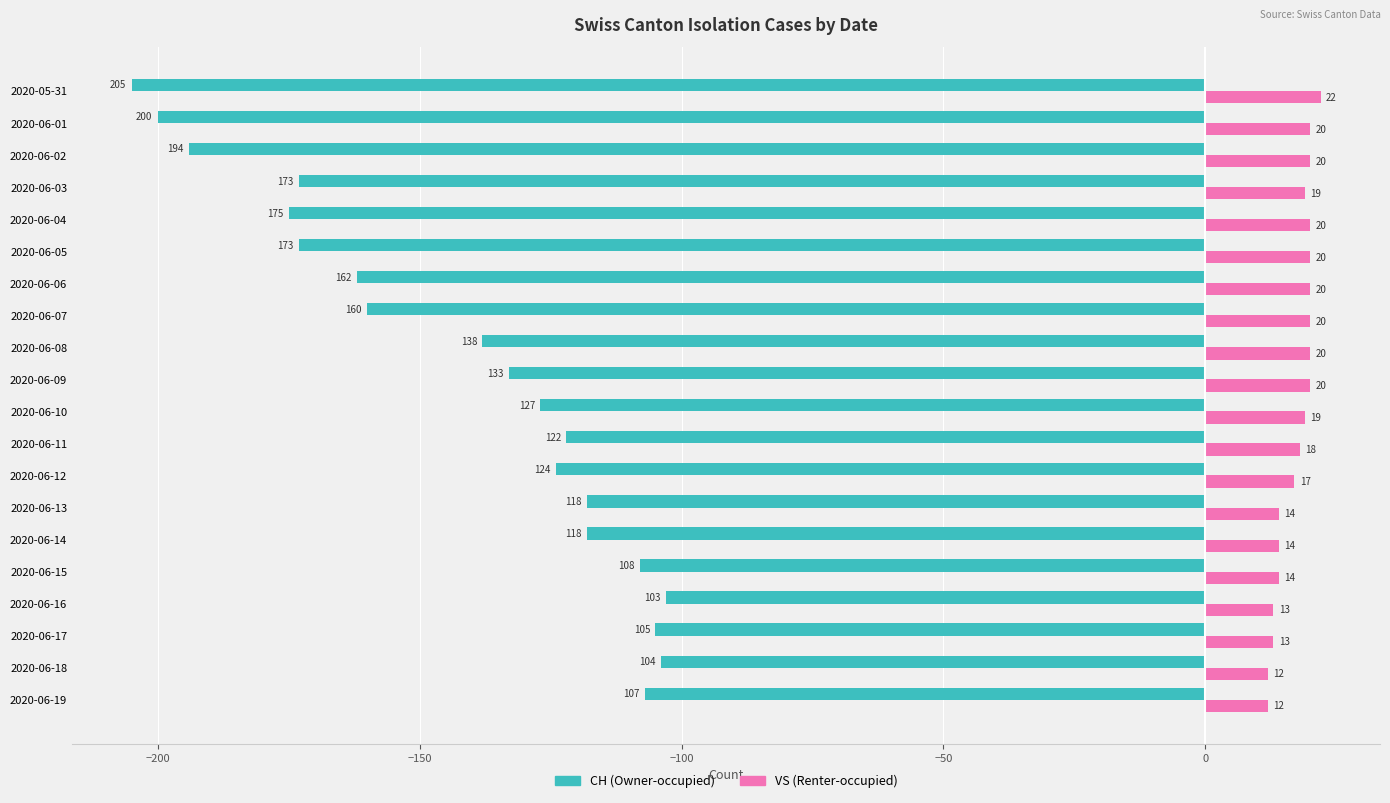

What is the difference between the highest and lowest values at 2020-06-11?

140